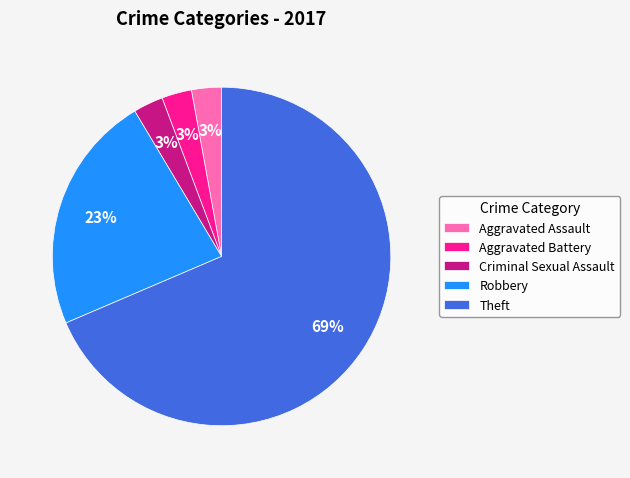

The Robbery slice represents 23% of the pie. True or false?

True